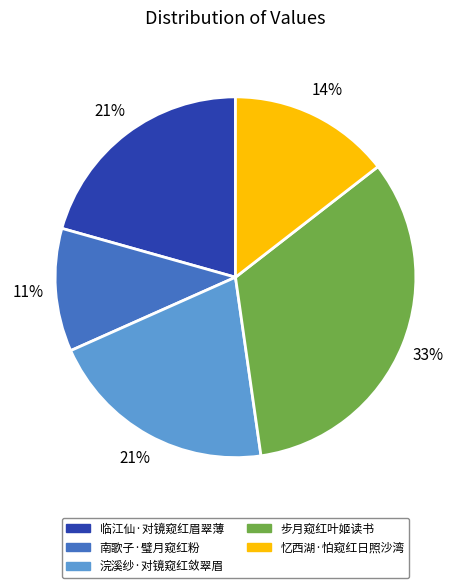

What percentage is the 南歌子·璧月窥红粉 slice, to the nearest percent?

11%